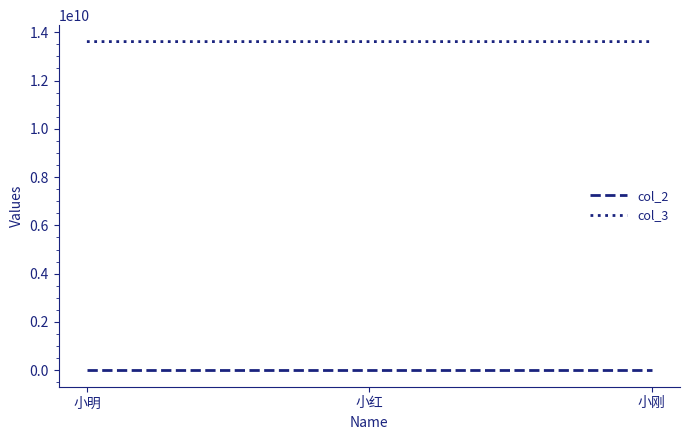

What is the difference between the col_3 values at 小刚 and 小明?

9000